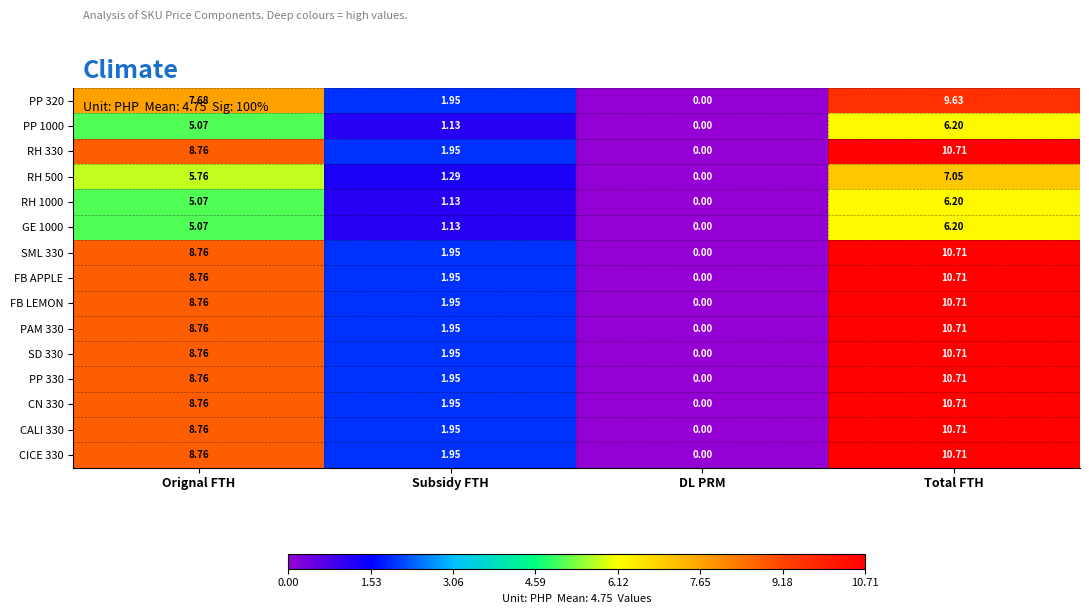

At which category is the sum across all series the highest?

Total FTH